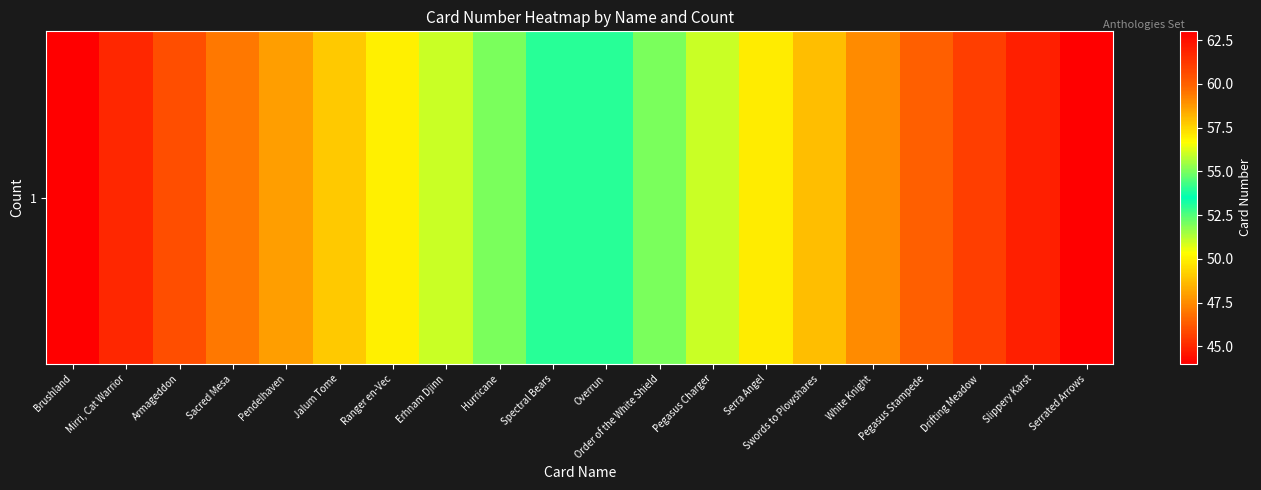

Where is the data nearest to the value 53?

Spectral Bears